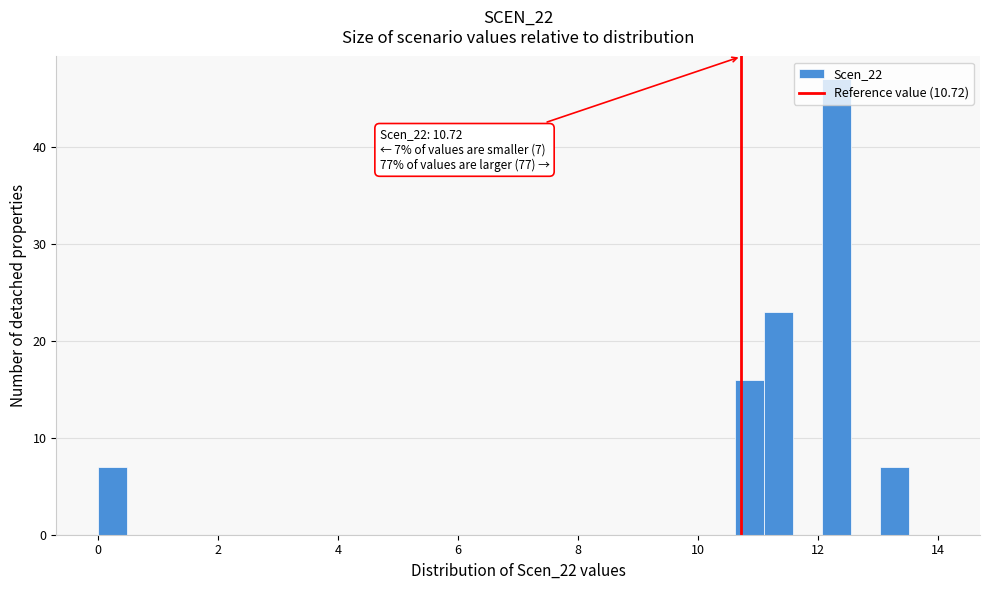

Around what value on the x-axis is the tallest bar? Give the approximate position of its centre, as read against the axis.

12.4